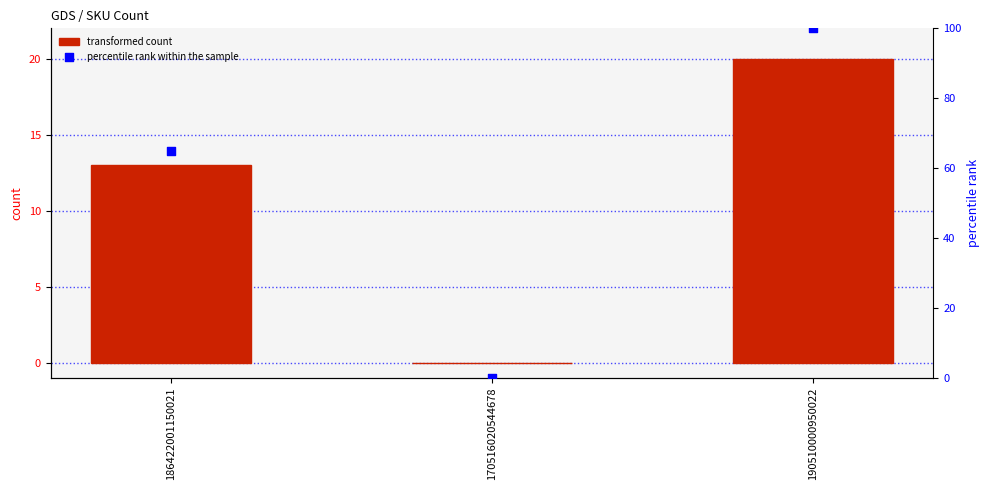

What are all the series names shown in the legend?

transformed count, percentile rank within the sample